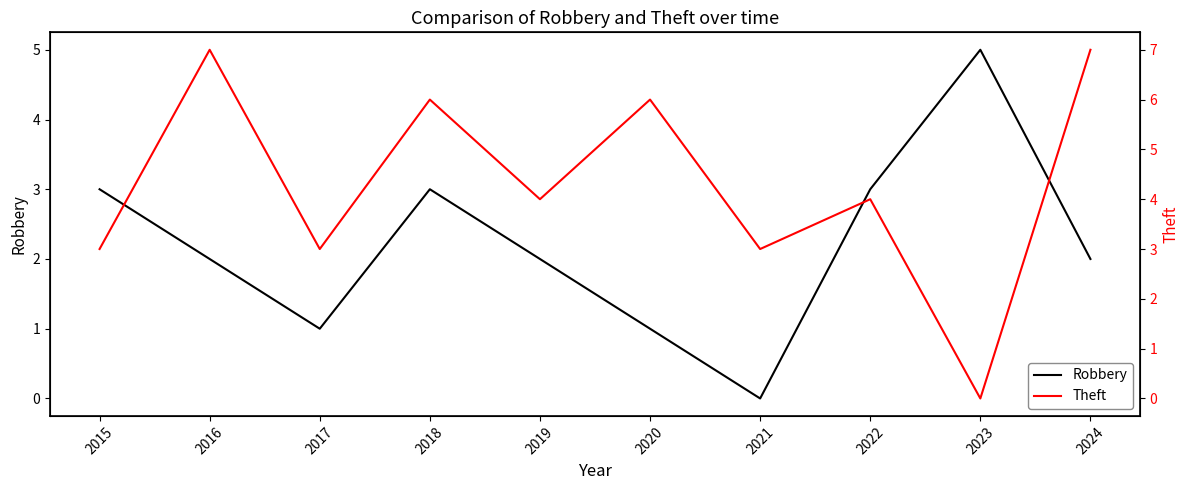

How many data points in Theft are above 4?

4